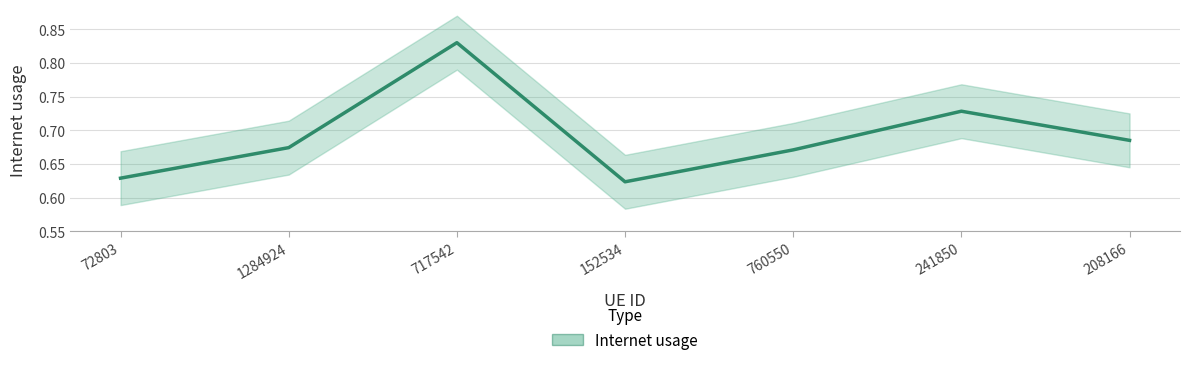

How many values are between 0 and 1?

7